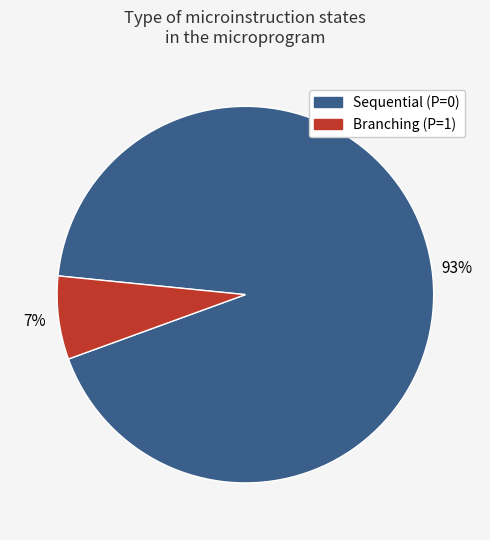

To the nearest percent, what is the difference between the largest and smallest slice percentages?

86%